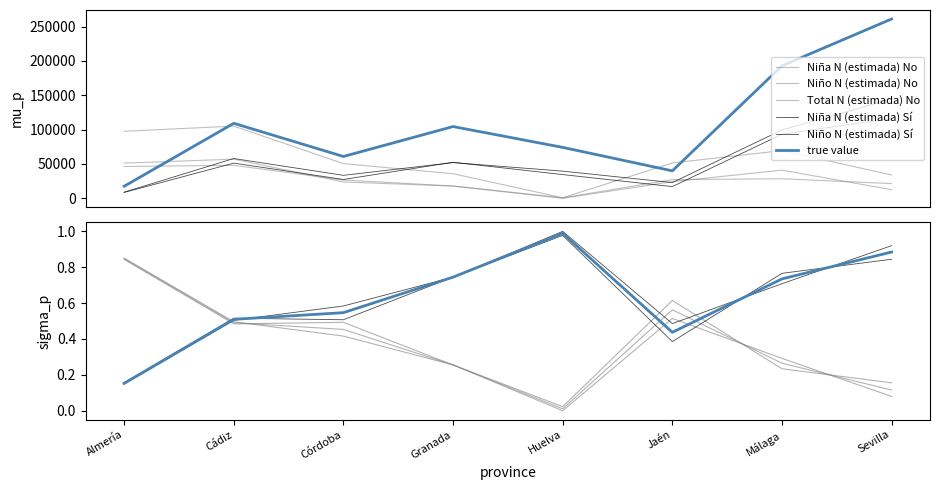

What is the total value across all series at Almería?

230371